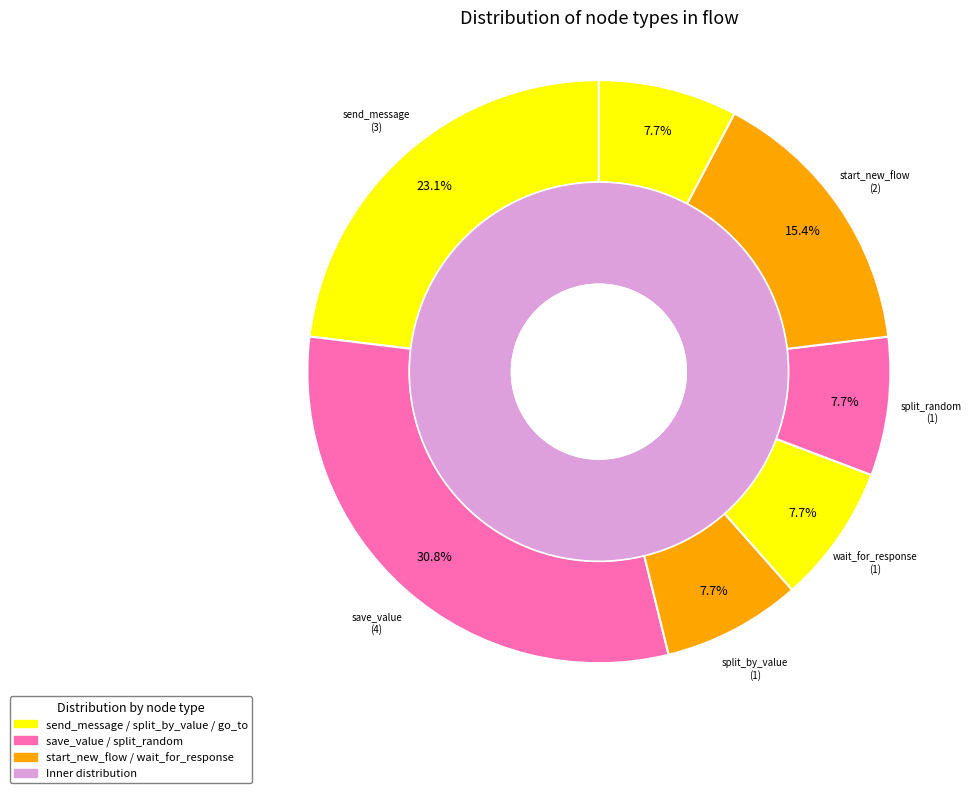

What percentage is NOT represented by split_by_value?

92.3%